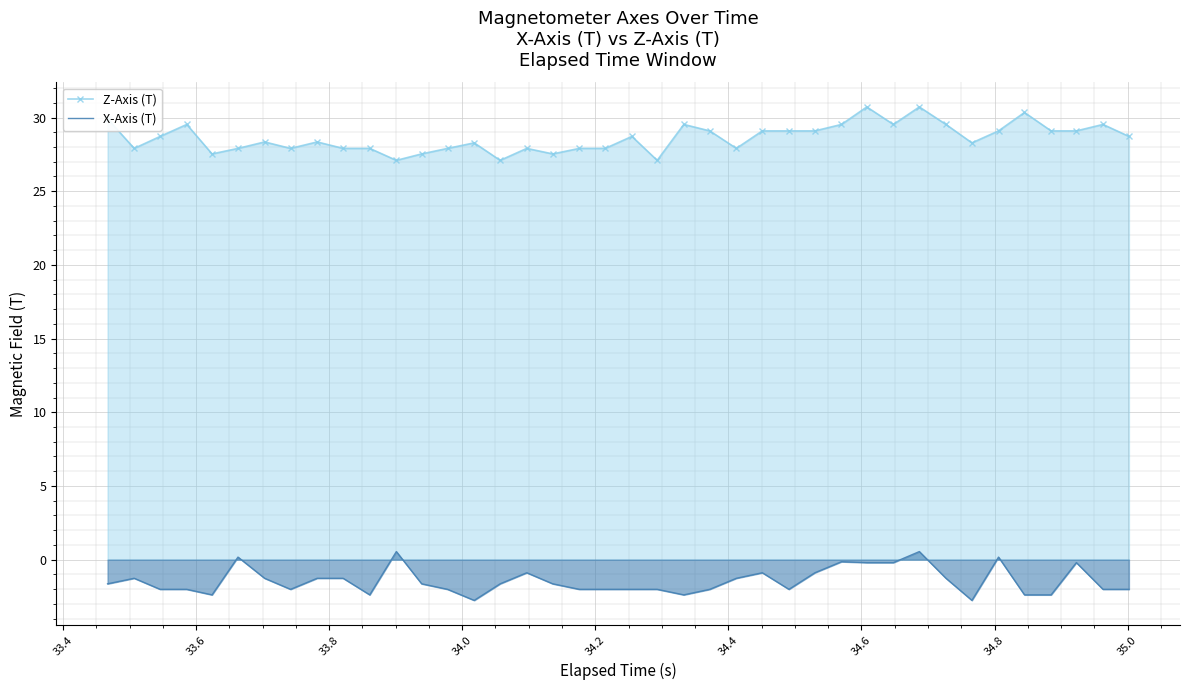

Which series has the largest total across all categories?

Z-Axis (T)